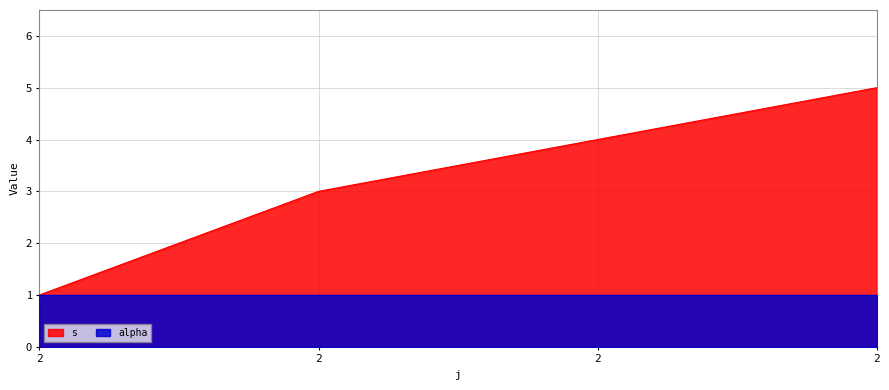

Is it true that the value at 2 is 4?

False